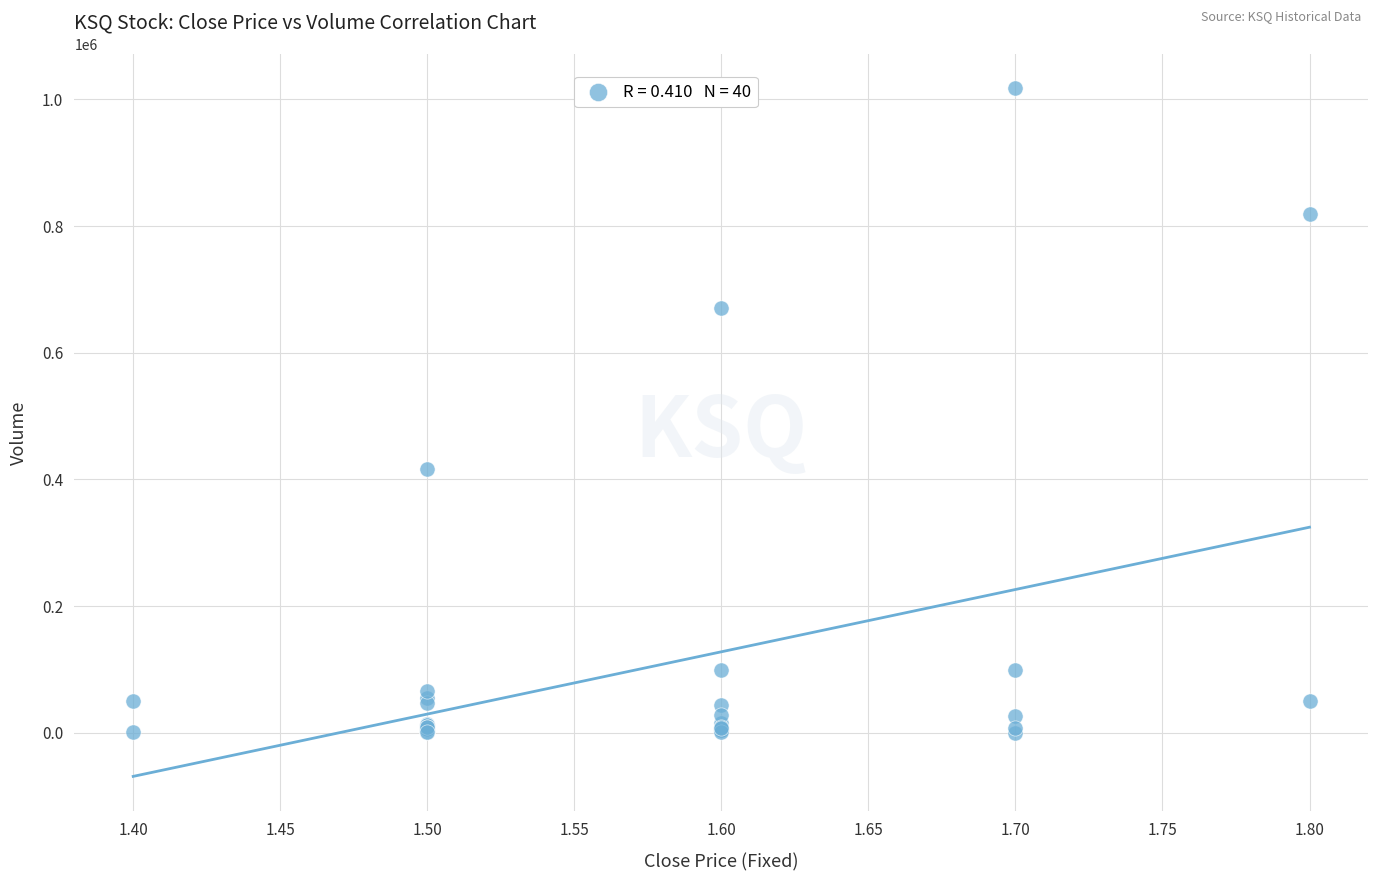

What Y value in the scatter plot is closest to 509050?

416100